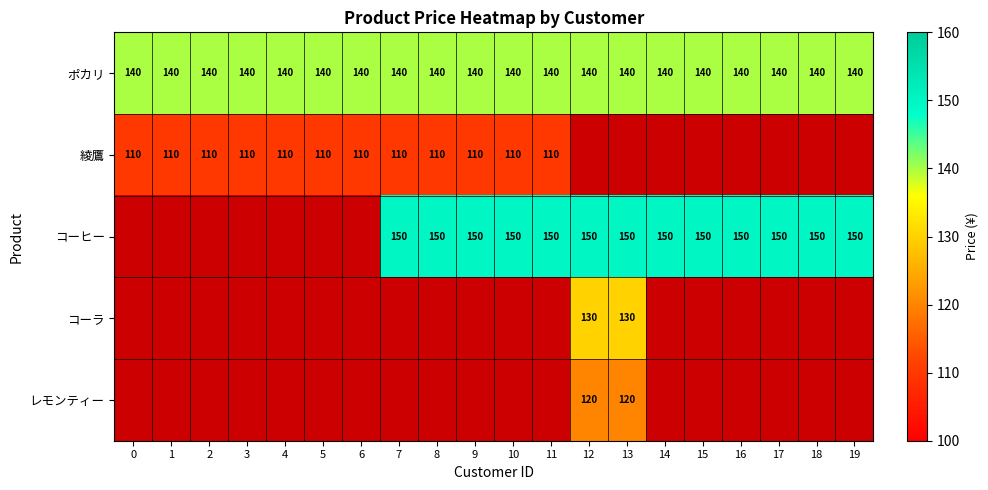

The コーヒー series shows 150 at 15. True or false?

True